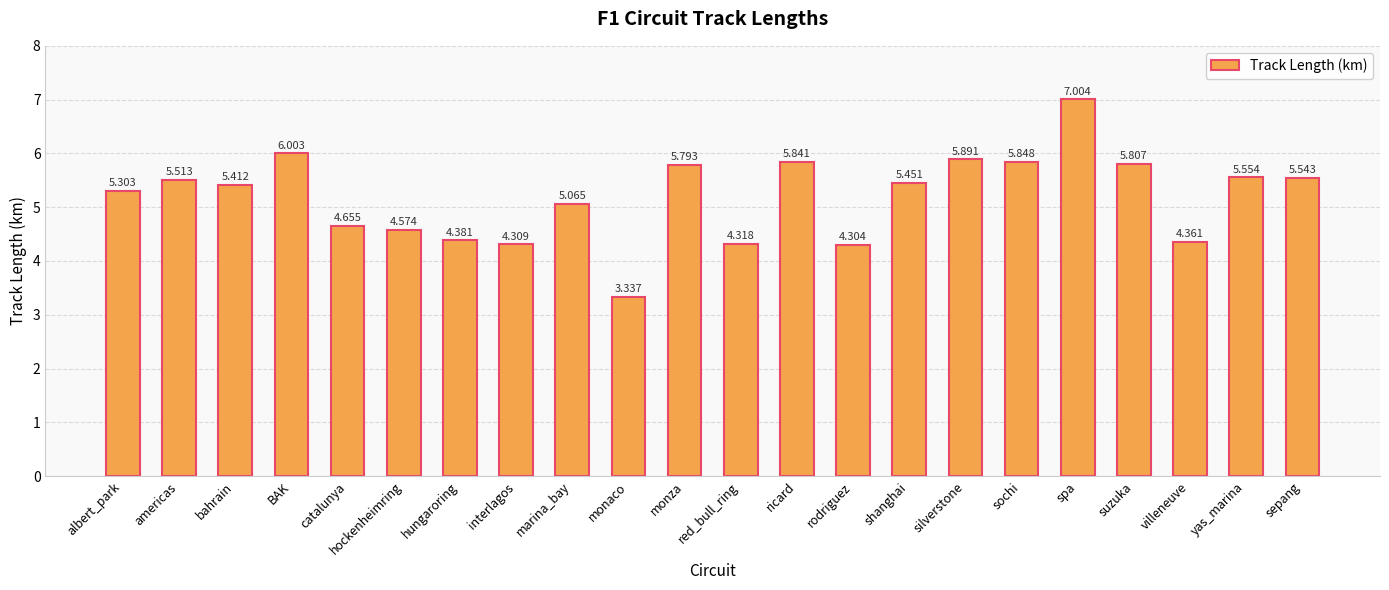

Are the bars horizontal?

No